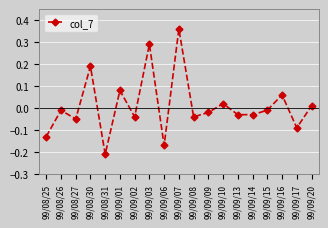

How many lines are shown in the chart?

1